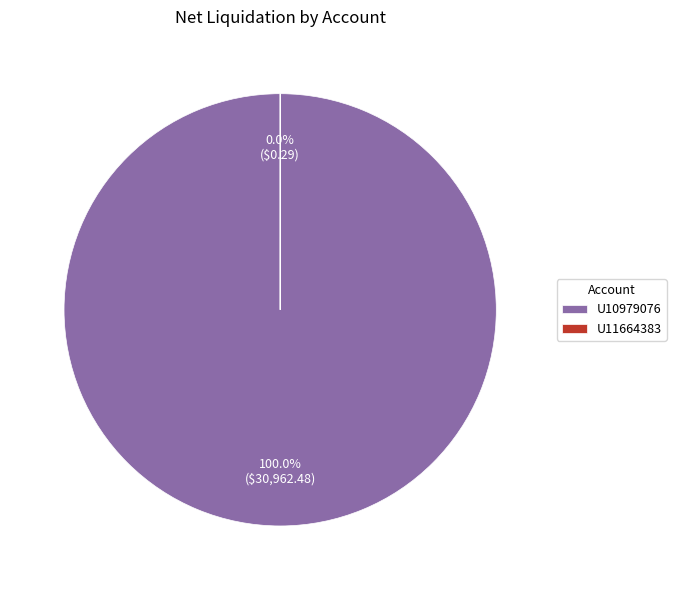

Which slice is the largest?

U10979076